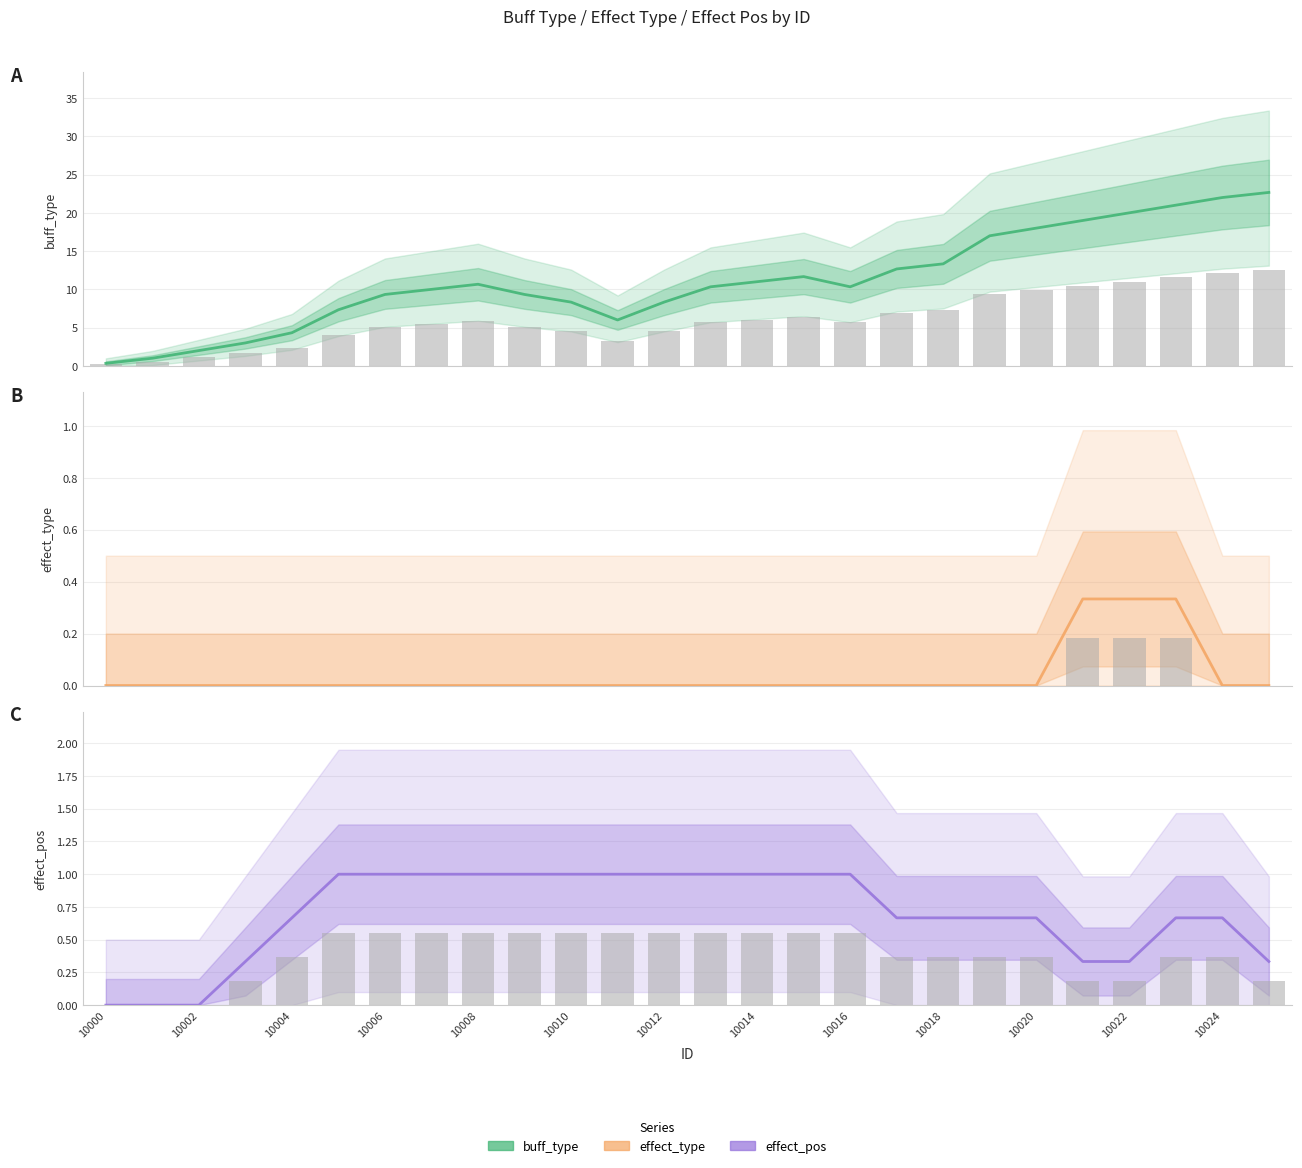

How many groups of bars are there?

26